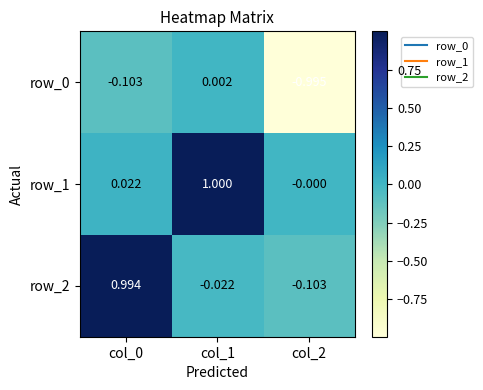

Is the value of row_2 at col_2 greater than the value of row_1 at col_1?

No